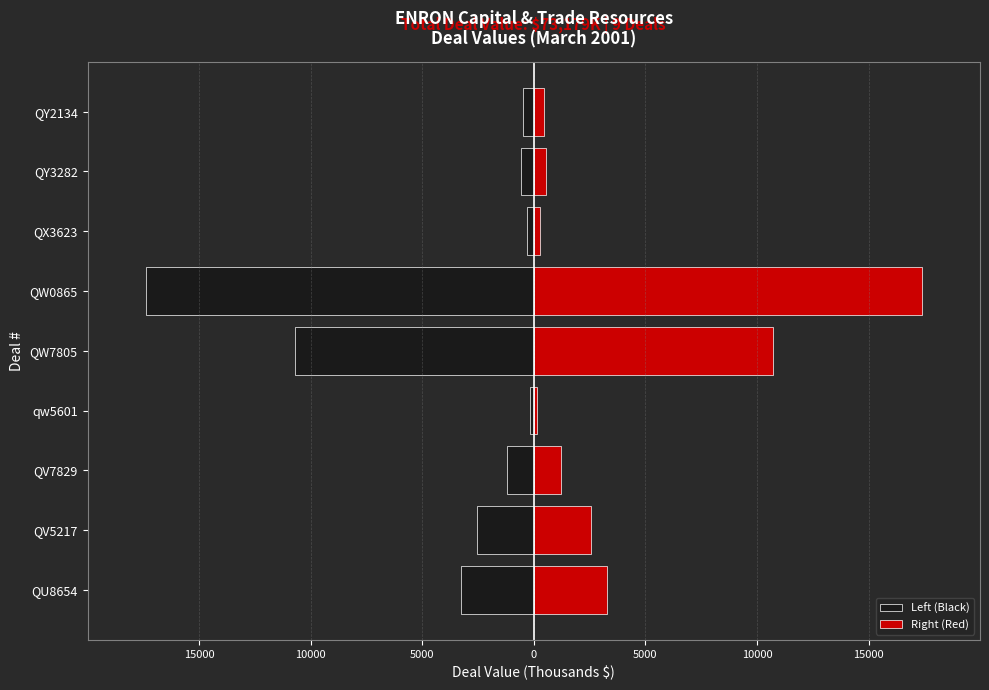

What is the greatest value displayed?

17387.5